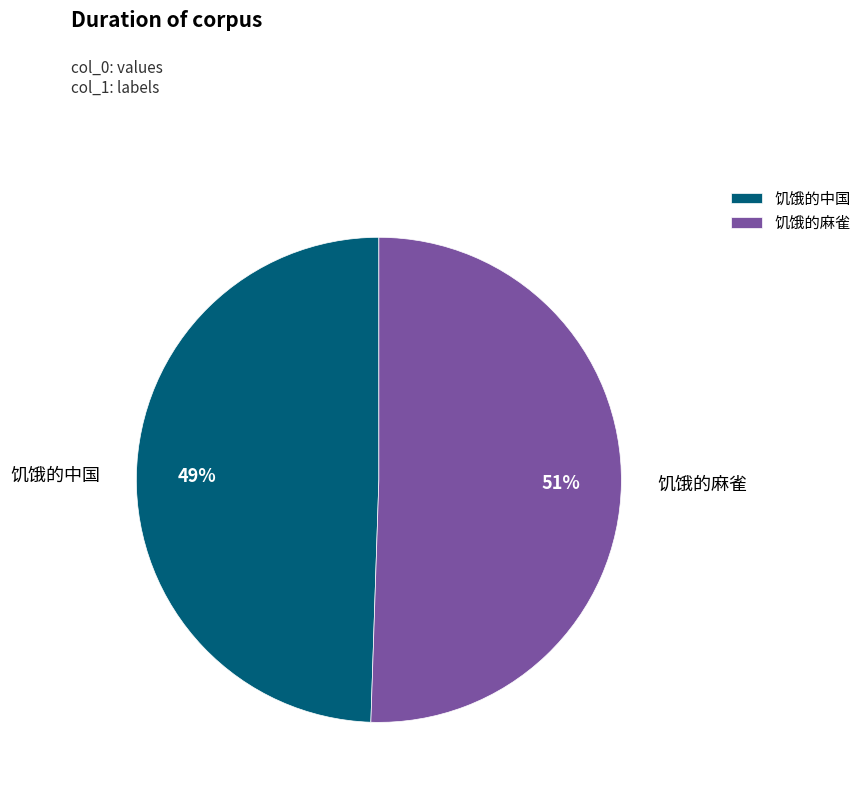

Which category has the biggest portion of the pie?

饥饿的麻雀